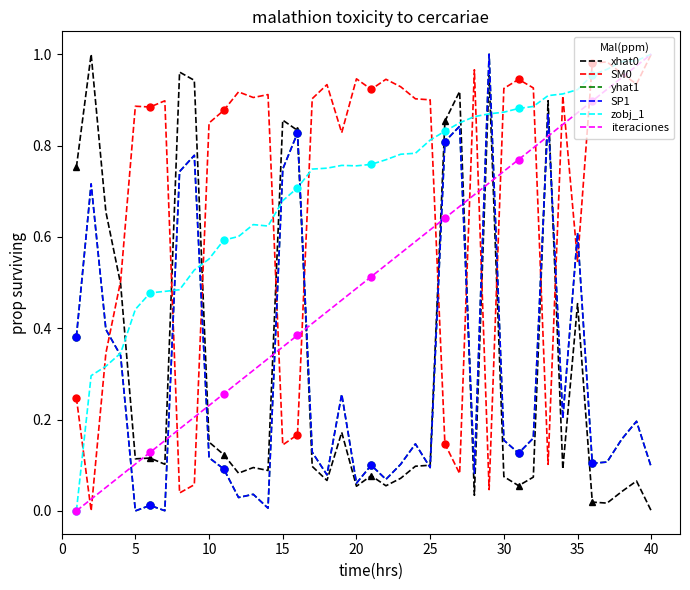

What is the label of the 20th point from the right?

20